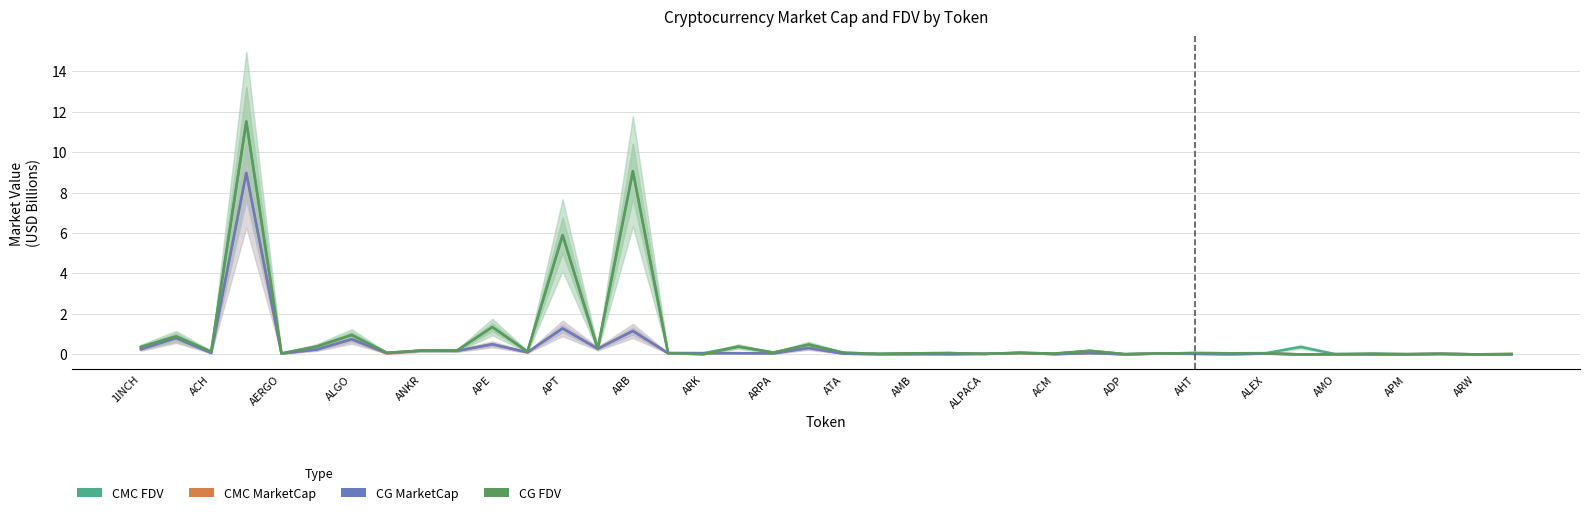

True or false: CMC_MarketCap and CG_FDV intersect in this chart.

True